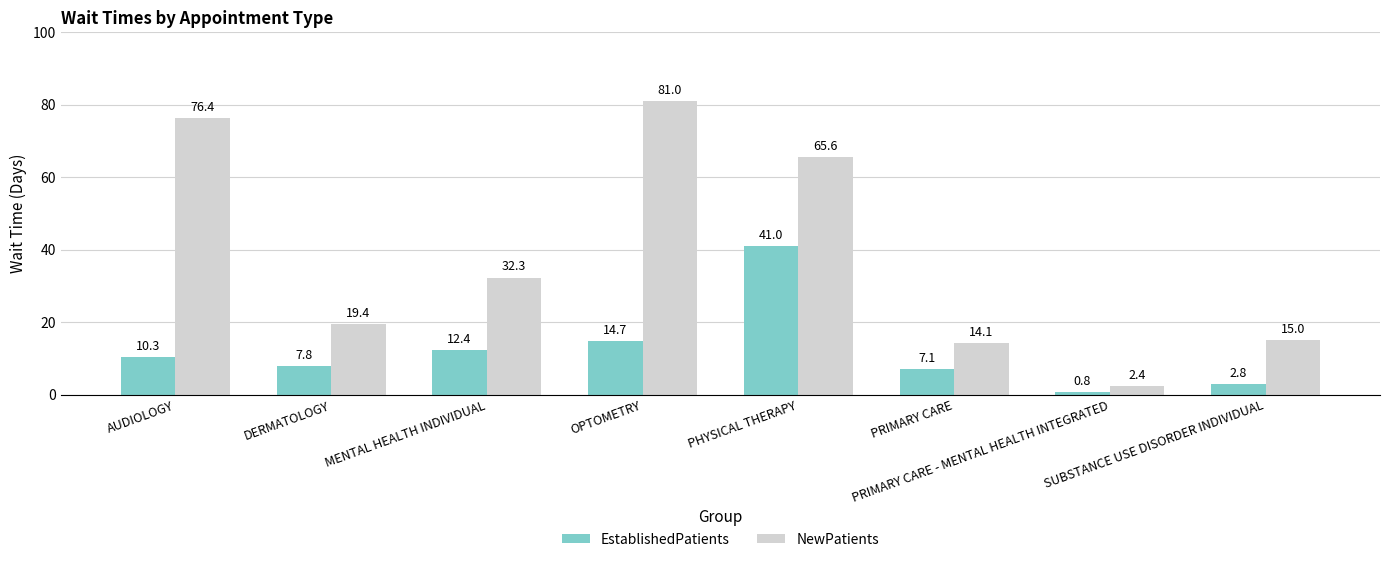

How many series are shown in this chart?

2